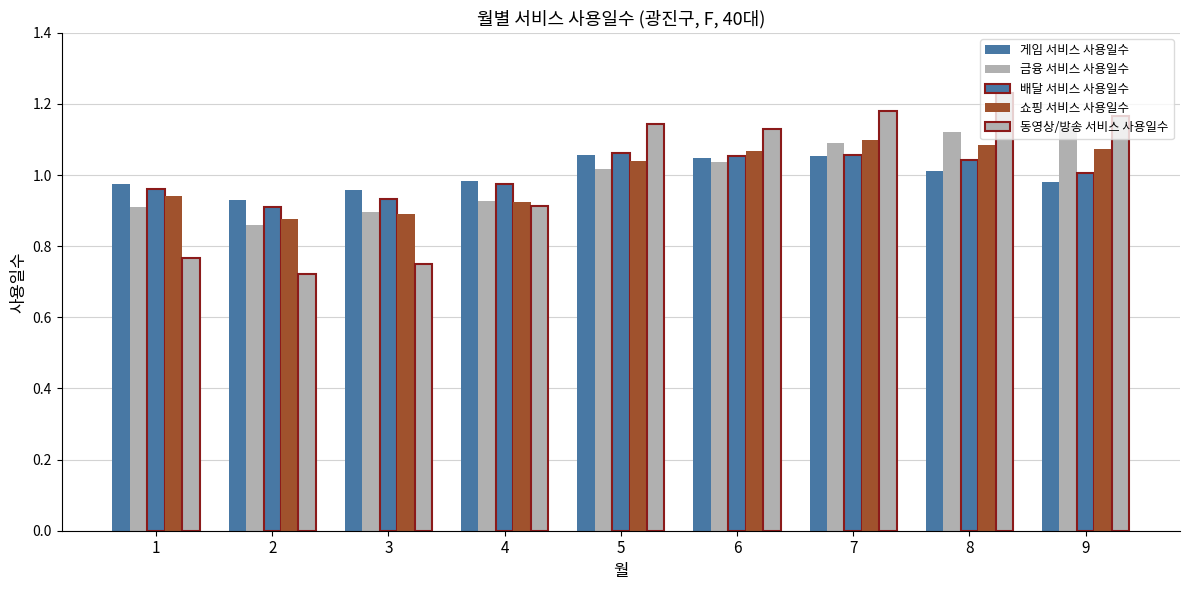

What value does the 배달 서비스 사용일수 series have at 8?

1.0